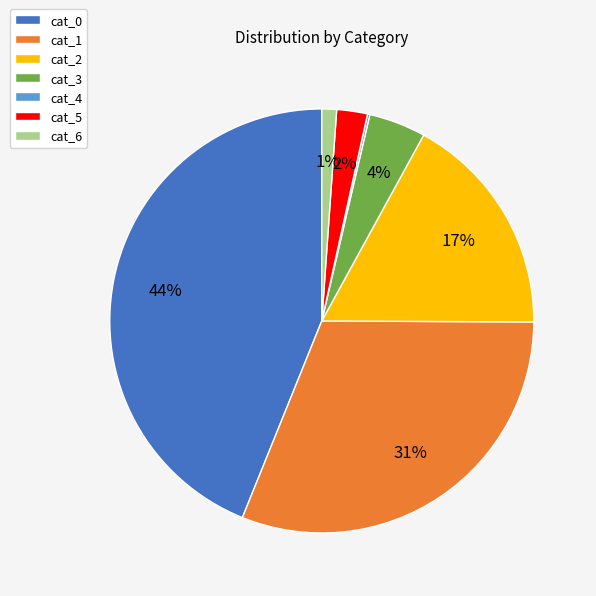

Does cat_3 represent more than half of the total?

No